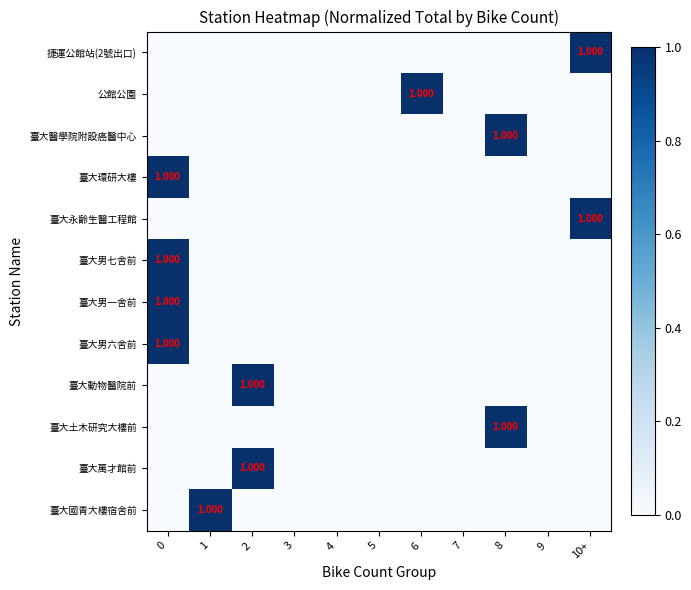

What is the sum of the 公館公園 values at 6 and 3?

1